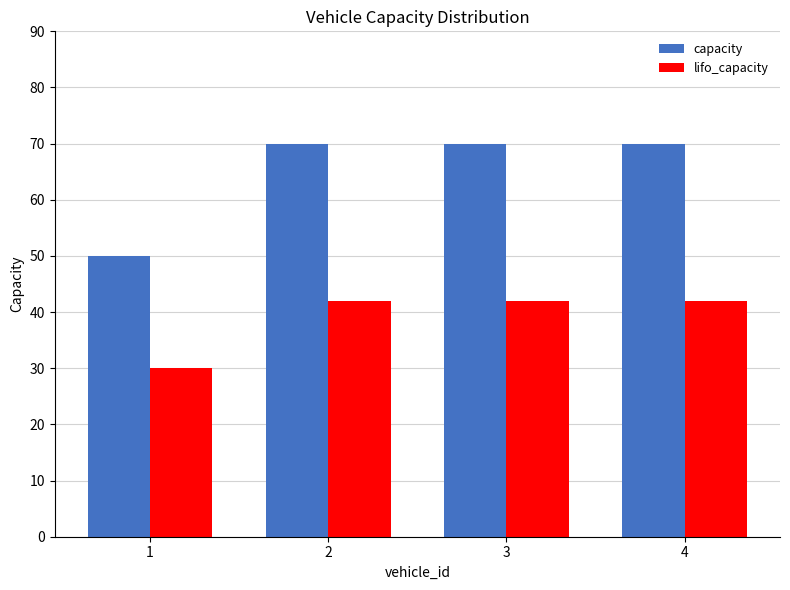

What are all the series names shown in the legend?

capacity, lifo_capacity